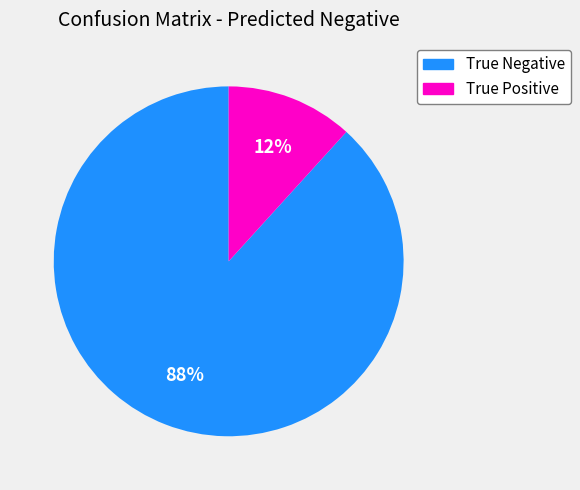

To the nearest percent, what percentage of the pie is True Positive?

12%